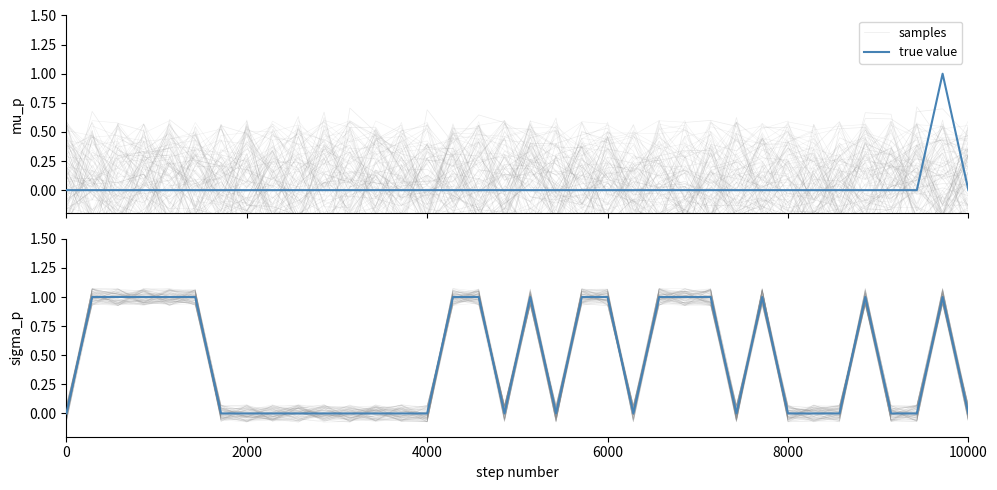

What is the average value of the true value series?

0.4